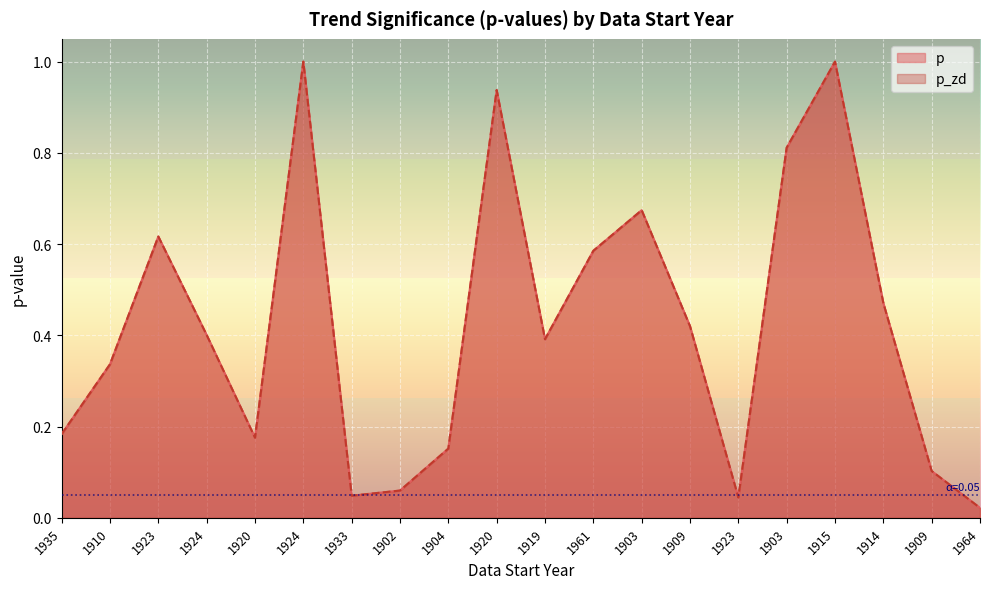

Reading right to left, extract all data points from this chart.

p: 0.0	0.1	0.5	1.0	0.8	0.0	0.4	0.7	0.6	0.4	0.9	0.2	0.1	0.0	1.0	0.2	0.4	0.6	0.3	0.2
p_zd: 0.0	0.1	0.5	1.0	0.8	0.0	0.4	0.7	0.6	0.4	0.9	0.2	0.1	0.0	1.0	0.2	0.4	0.6	0.3	0.2